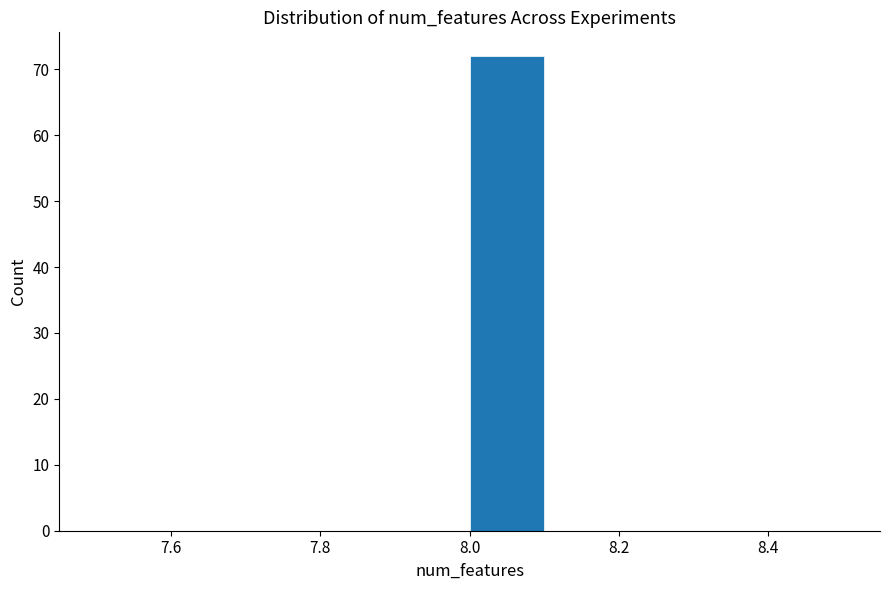

Reading left to right, list every bar in this chart as the range it spans on the x-axis followed by its height. The values are not printed on the chart, so give them approximately, as read against the axis.

7.5 to 7.6: 0
7.6 to 7.7: 0
7.7 to 7.8: 0
7.8 to 7.9: 0
7.9 to 8.0: 0
8.0 to 8.1: 72
8.1 to 8.2: 0
8.2 to 8.3: 0
8.3 to 8.4: 0
8.4 to 8.5: 0